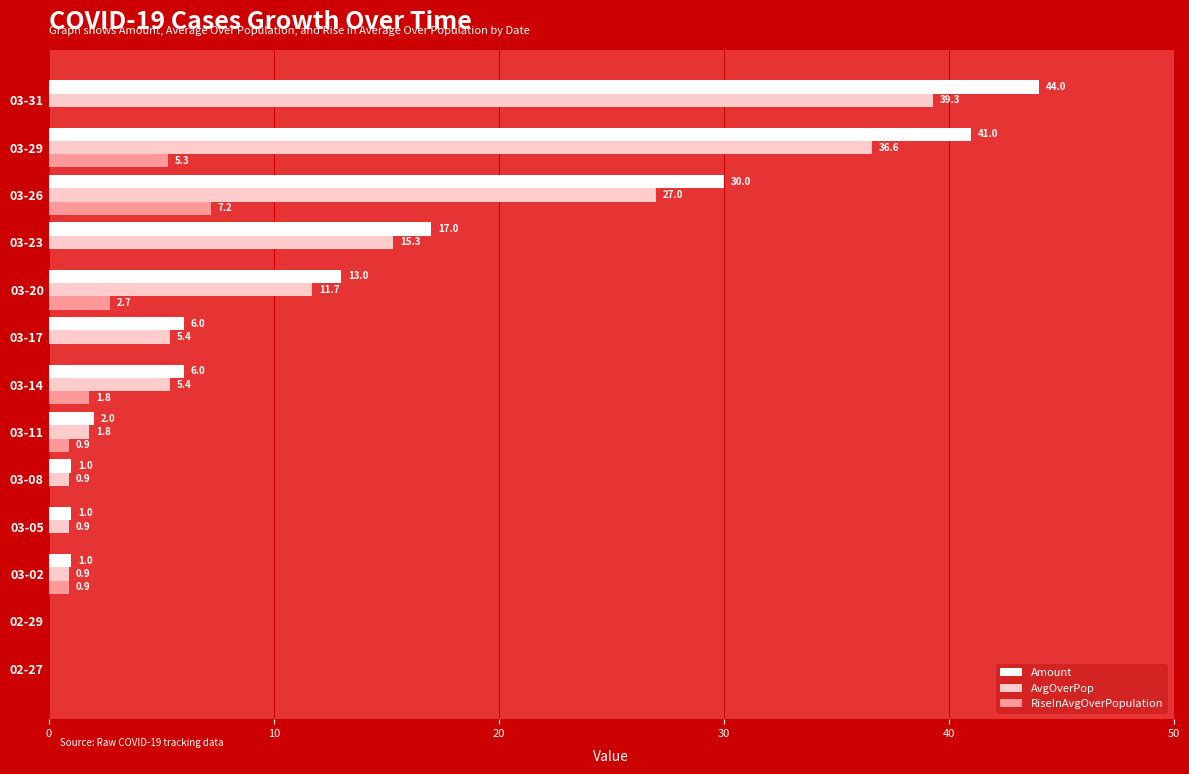

Which series changed the most between 02-27 and 03-14?

Amount